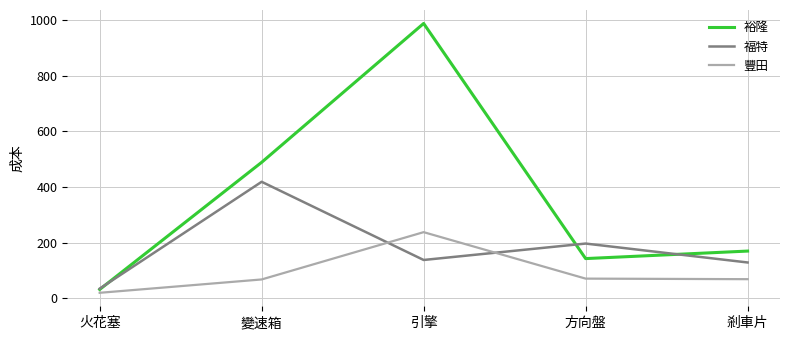

What is the difference between the highest and lowest values at 方向盤?

126